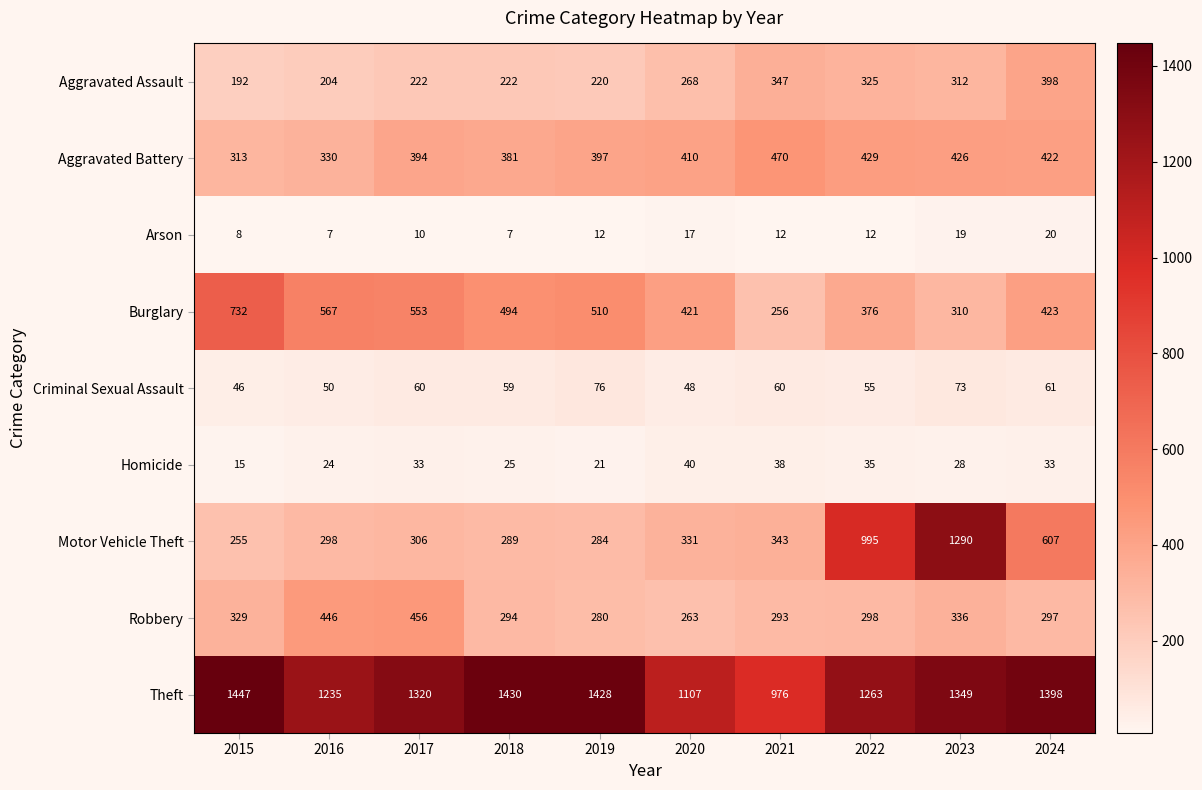

Rank the series at 2020 from lowest to highest value.

Arson, Homicide, Criminal Sexual Assault, Robbery, Aggravated Assault, Motor Vehicle Theft, Aggravated Battery, Burglary, Theft